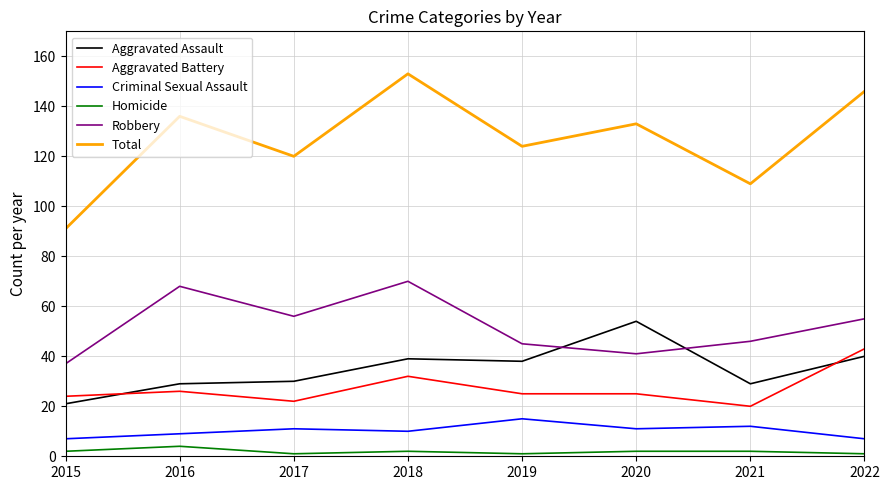

Which category has the highest value in the Aggravated Battery series?

2022